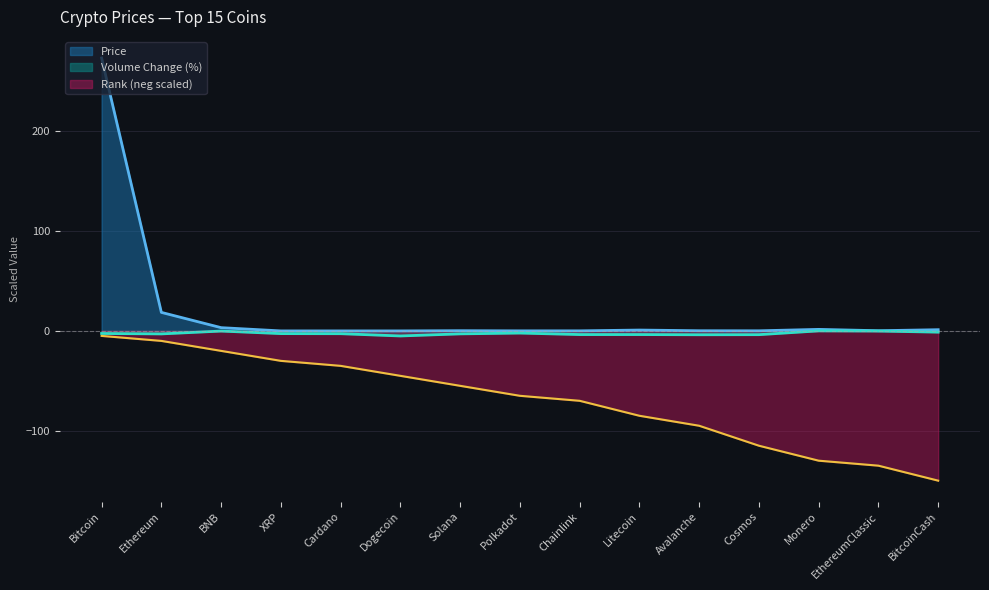

What is the label of the 13th point from the right?

BNB